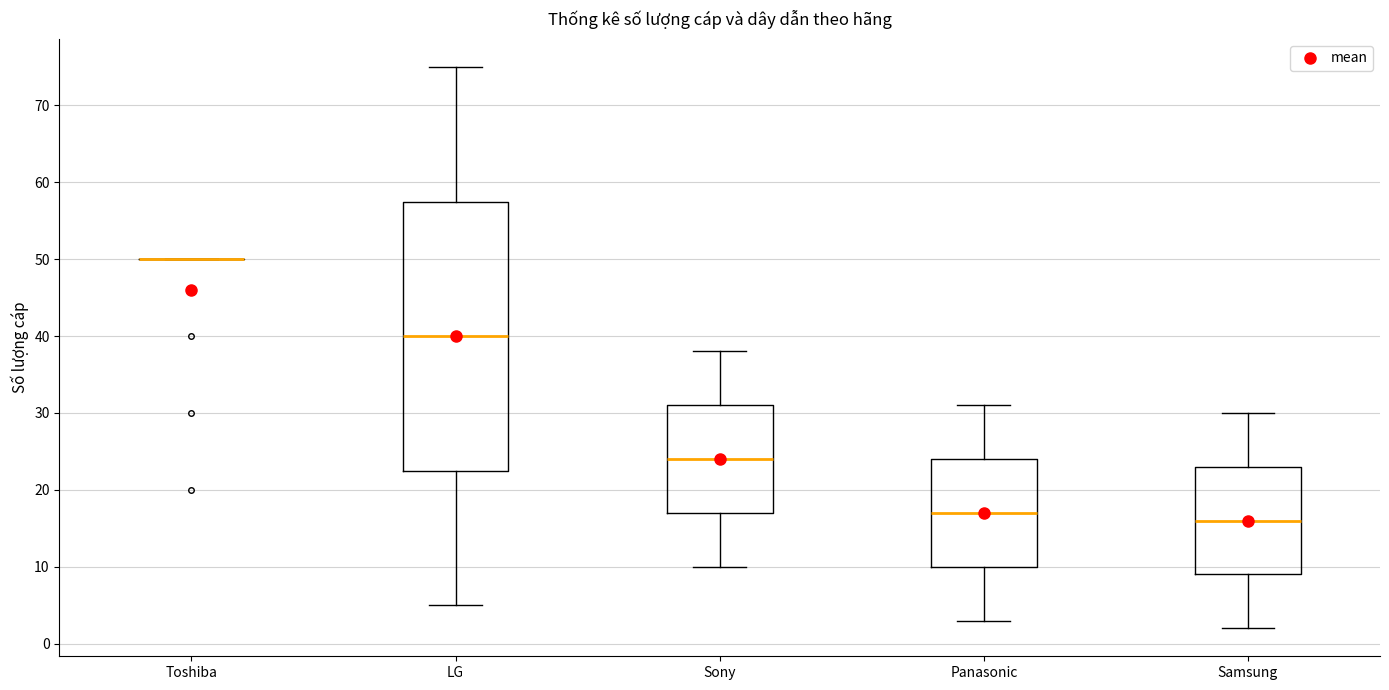

Where is the lower edge of the box for Samsung on the y-axis? The values are not printed on the chart, so give them approximately, as read against the axis.

9